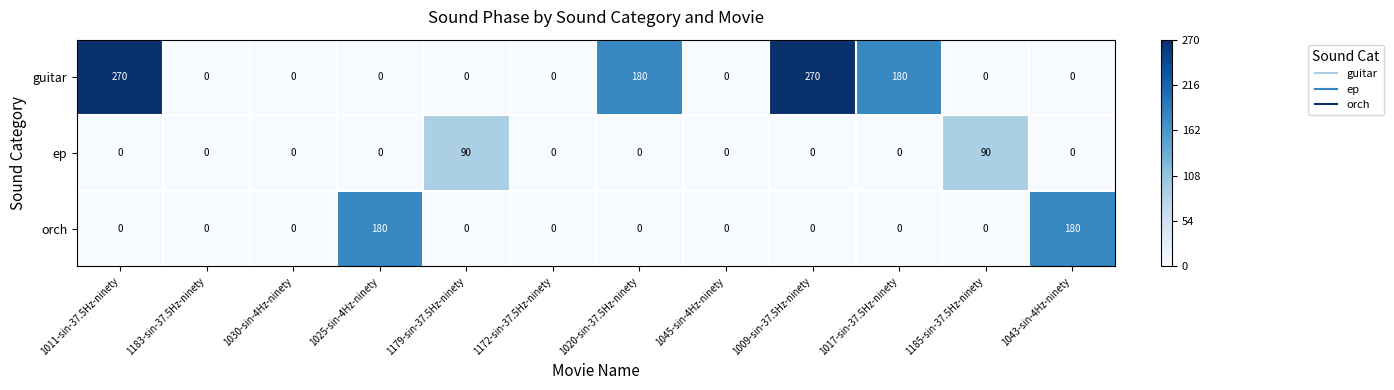

Which series has the largest total across all categories?

guitar